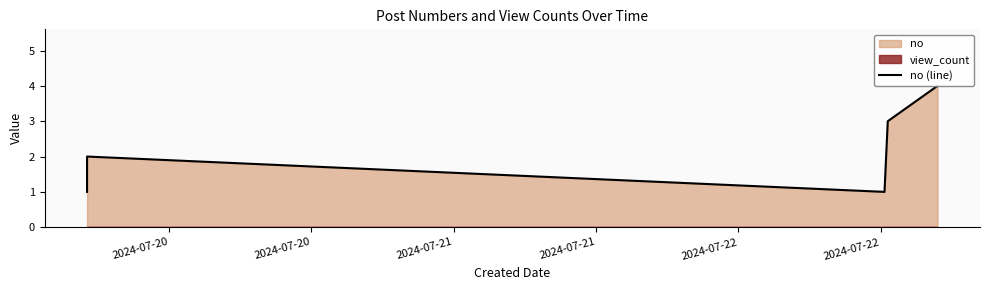

How many lines are shown in the chart?

1